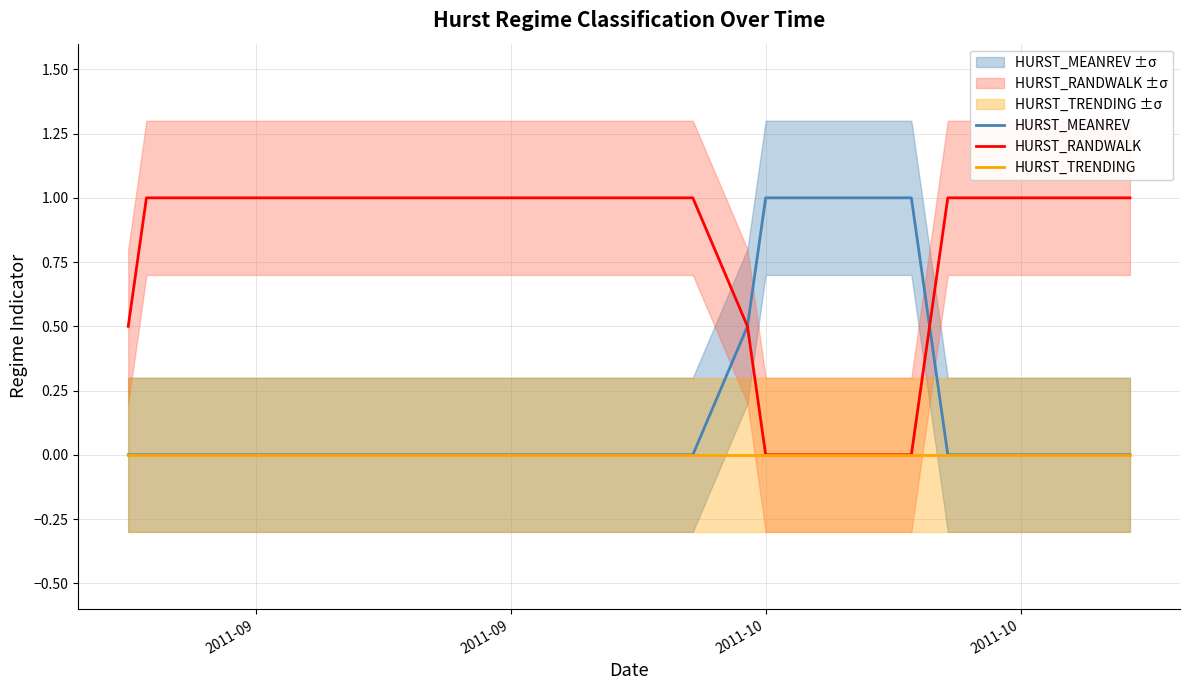

True or false: HURST_MEANREV and HURST_TRENDING cross at least once.

False